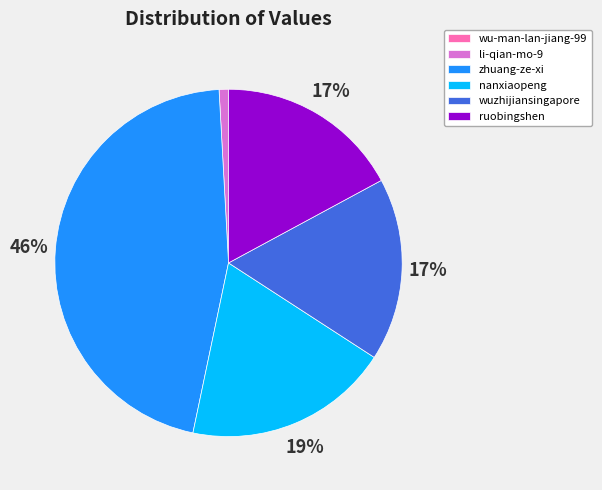

Which has a higher value, ruobingshen or li-qian-mo-9?

ruobingshen